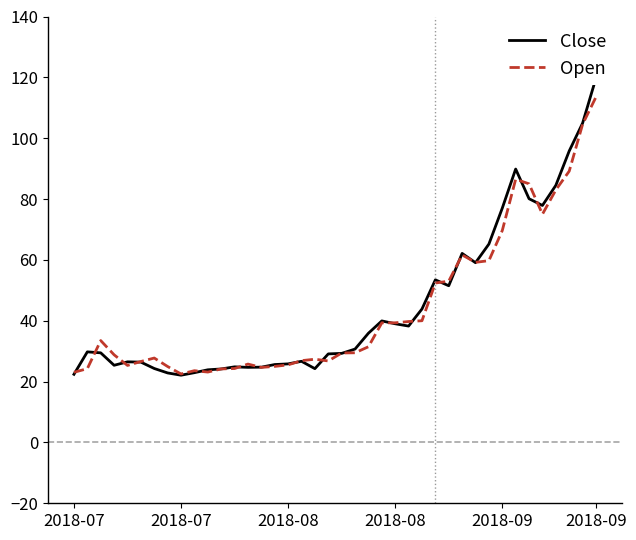

Which series has the largest range (max minus min)?

Close